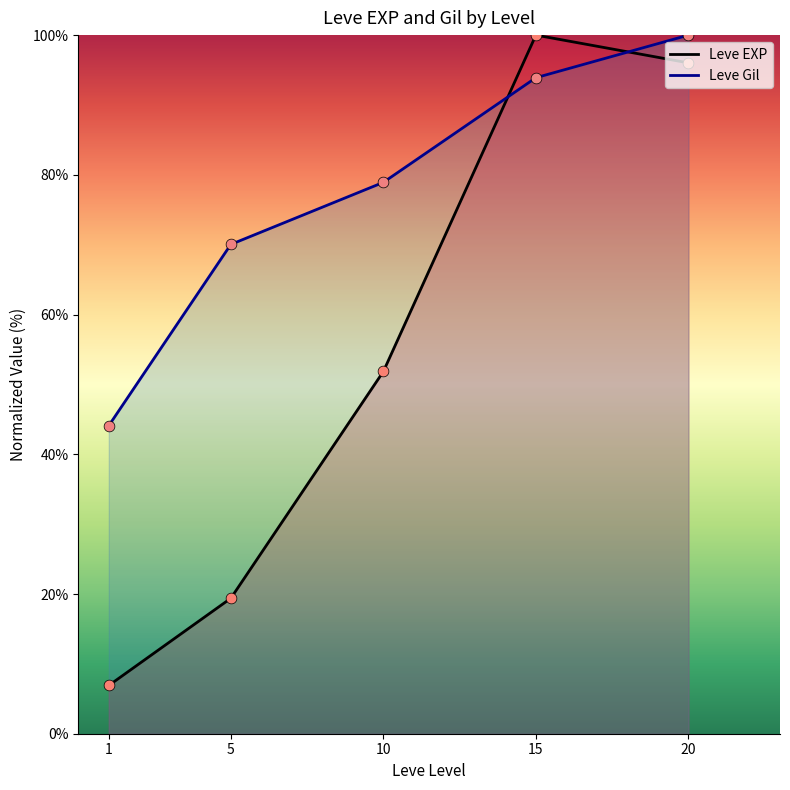

Which series contains the highest Y value?

Leve EXP